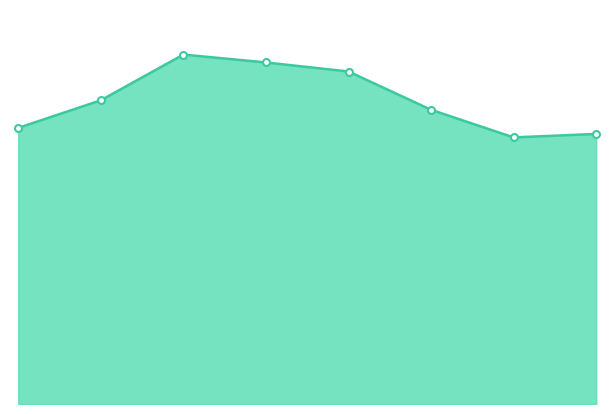

At which label does the data first exceed 1309?

2